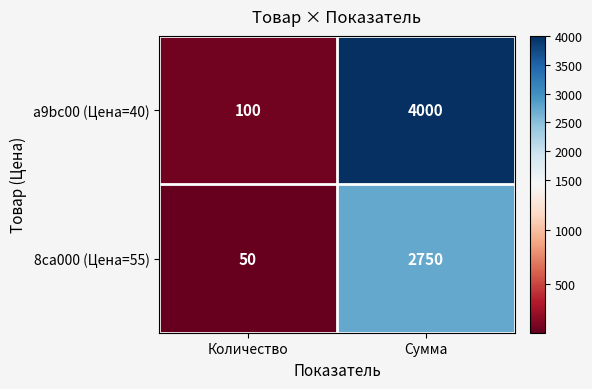

What is the difference between the maximum and minimum values in the a9bc00 (Цена=40) series?

3900